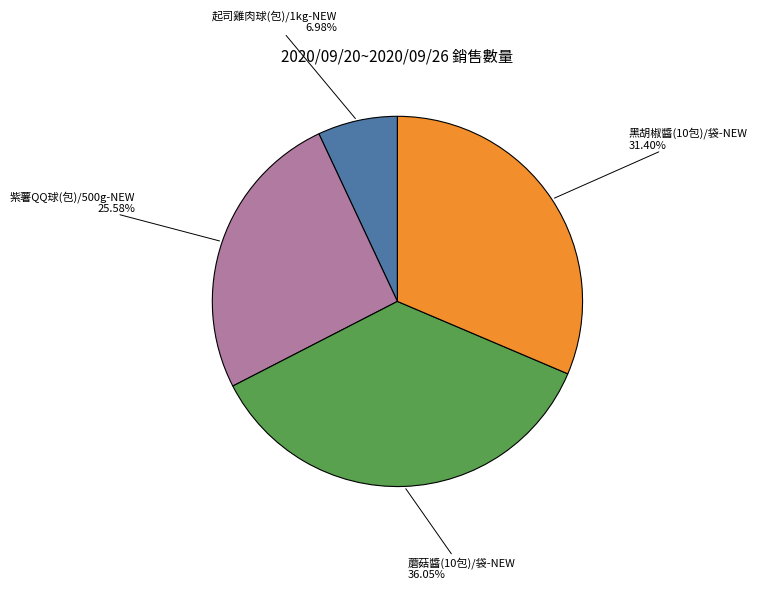

Combined, do 紫薯QQ球(包)/500g-NEW and 起司雞肉球(包)/1kg-NEW account for over 50%?

No